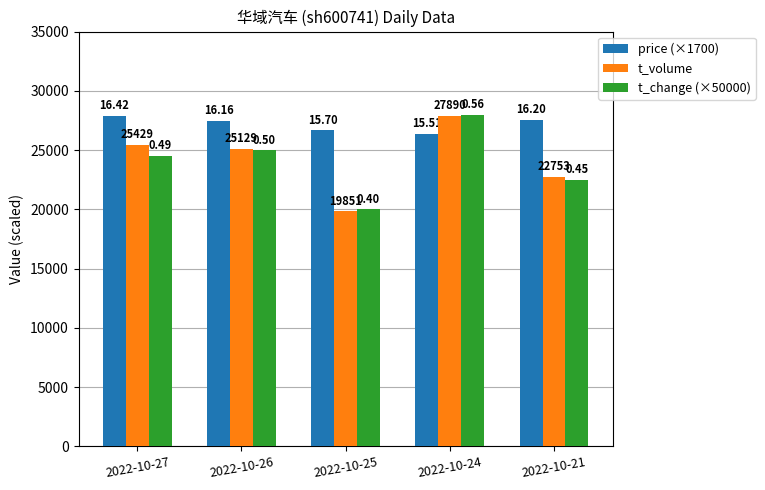

How many groups of bars are there?

5